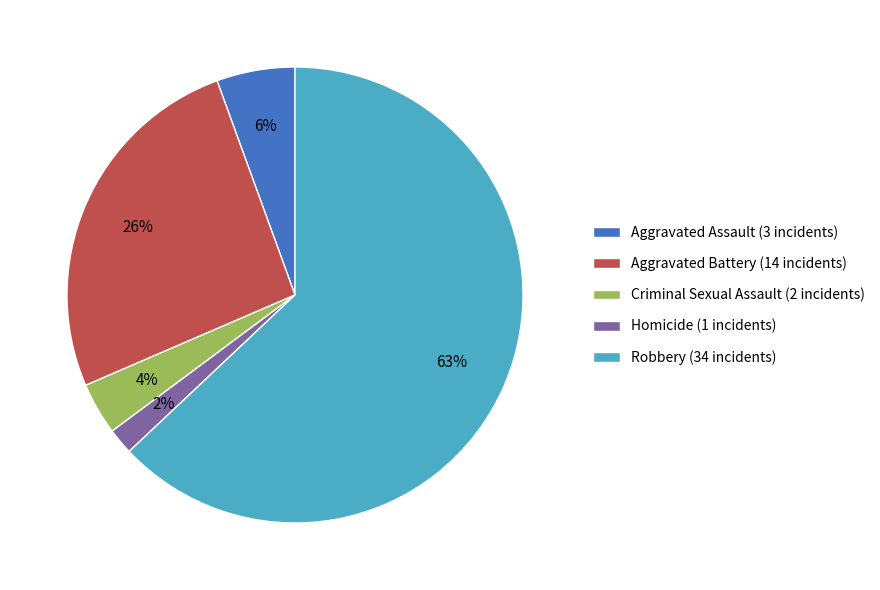

Count the number of slices in the pie.

5